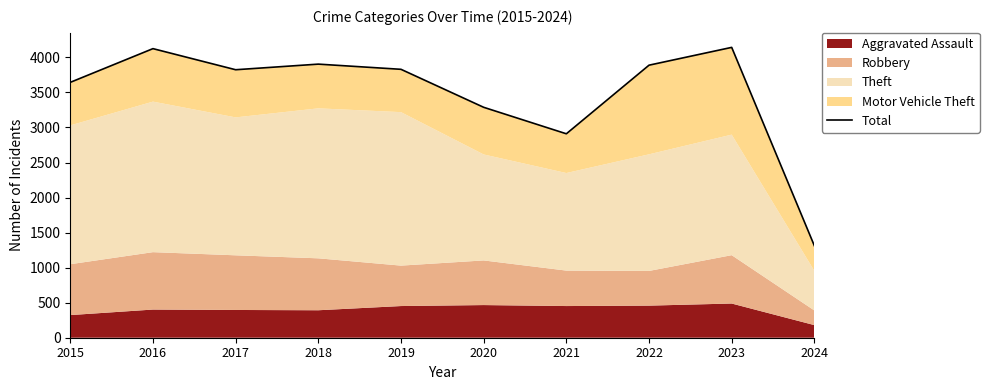

True or false: the data shows 2910 at 2021.

True